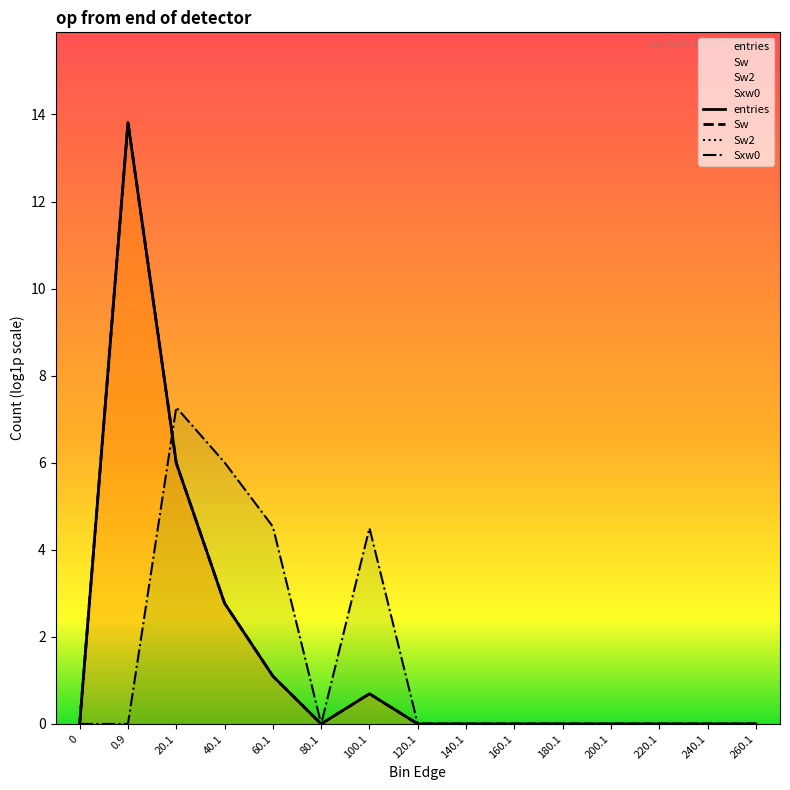

The Sxw0 series shows -4.4 at 220.1. True or false?

False